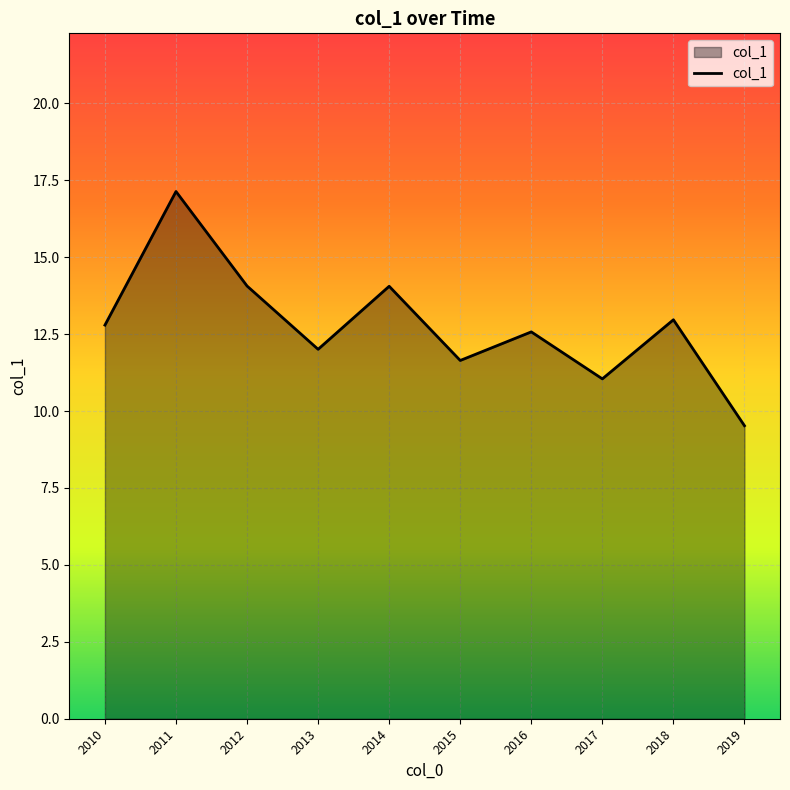

Reading right to left, what are all the values shown in this chart?

9.5	13.0	11.0	12.6	11.6	14.1	12.0	14.1	17.1	12.8